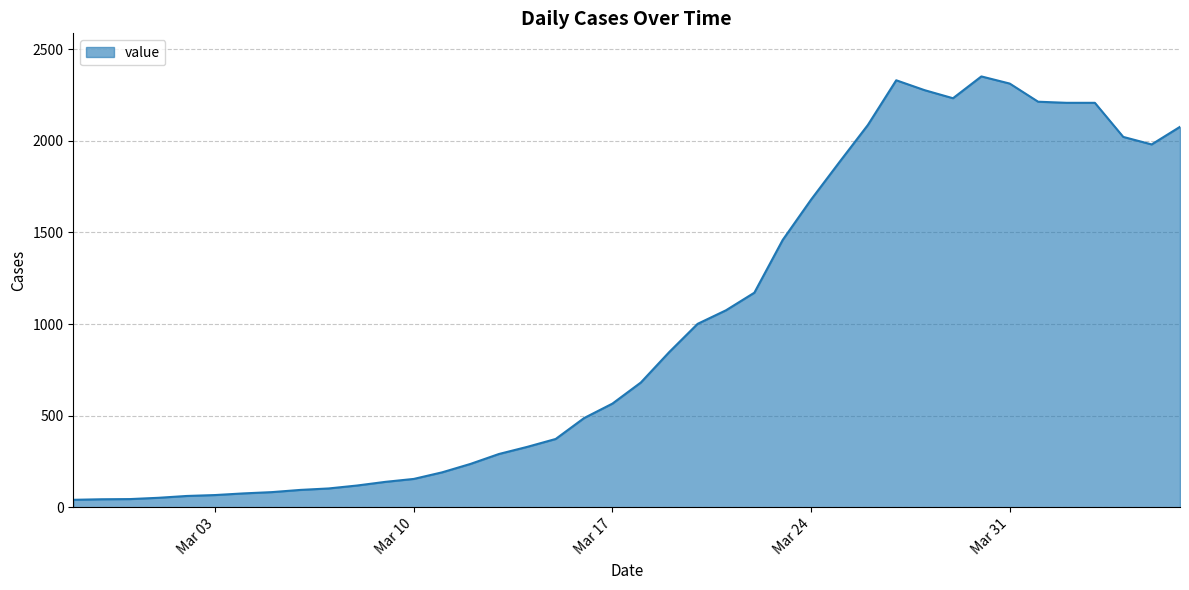

What is the maximum value shown in the chart?

2351